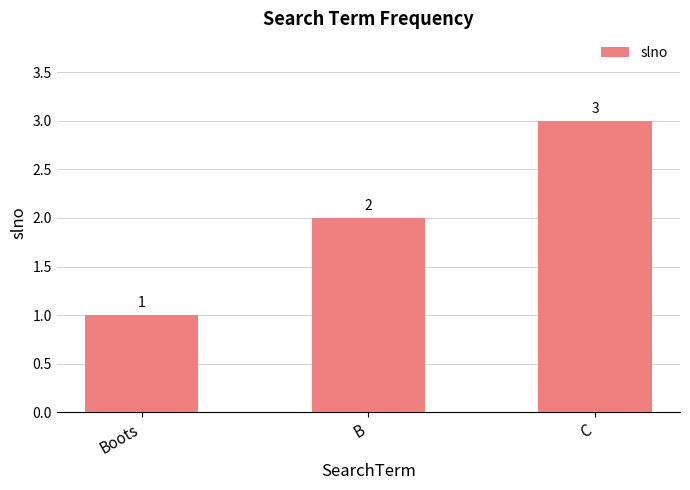

True or false: the data shows 3 at C.

True